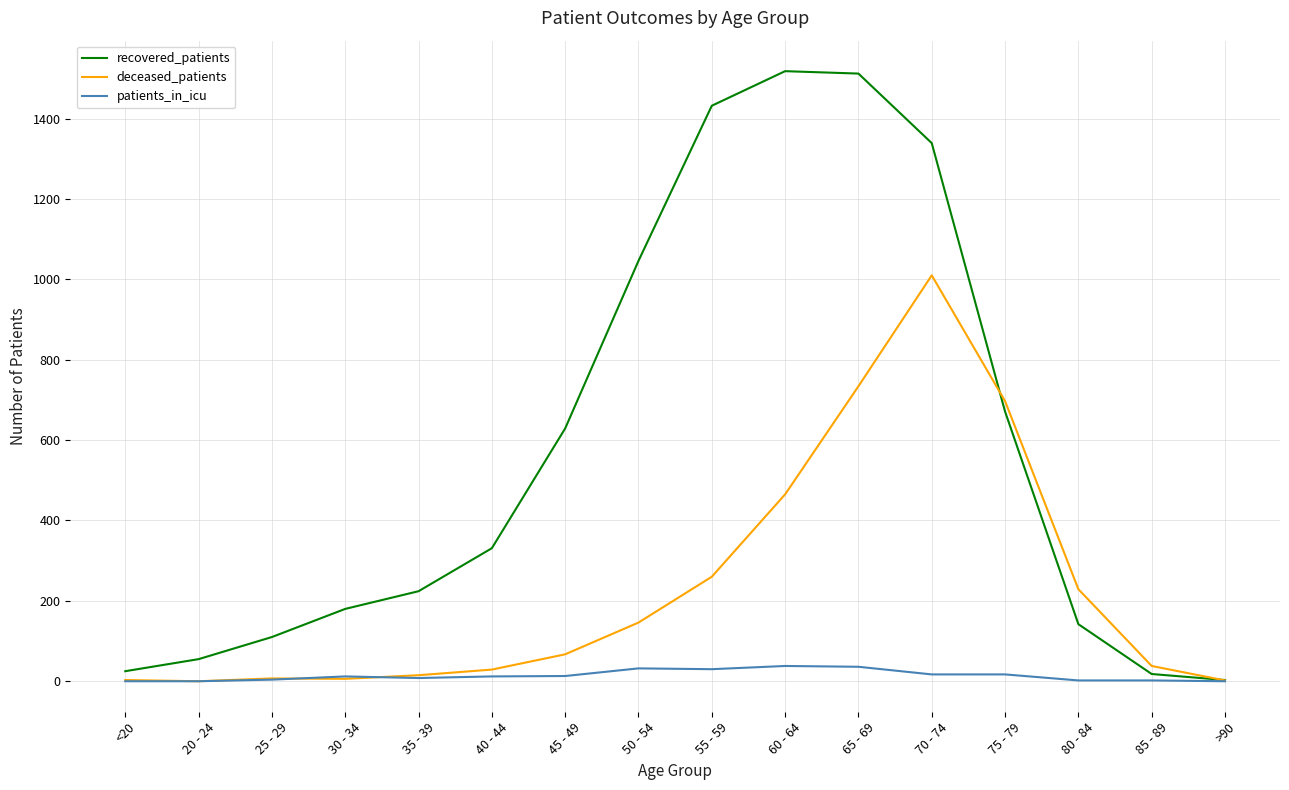

Which series has the largest range (max minus min)?

recovered_patients